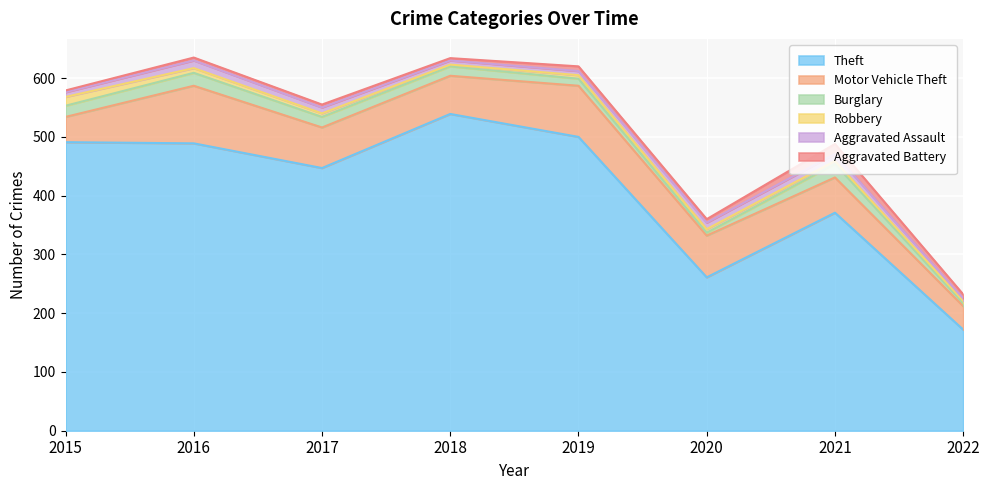

In Motor Vehicle Theft, how many points are higher than both neighbors (excluding endpoints)?

2